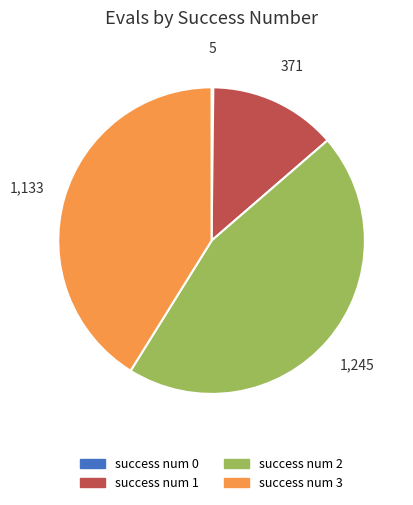

Does any single category account for the majority?

No